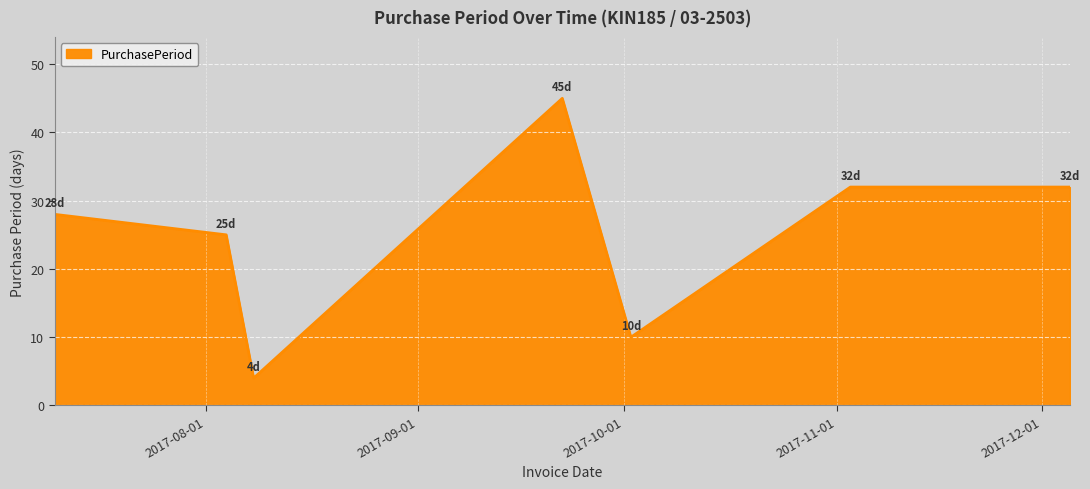

What is the average value?

25